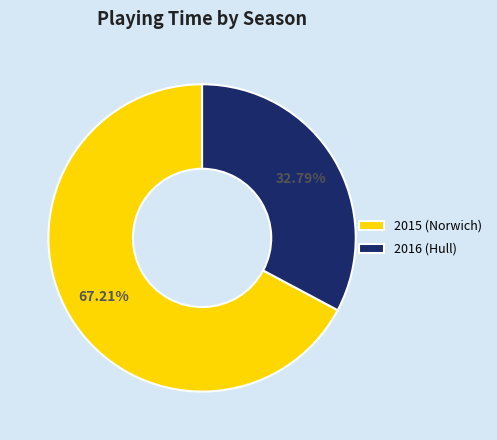

How many segments does this pie chart have?

2